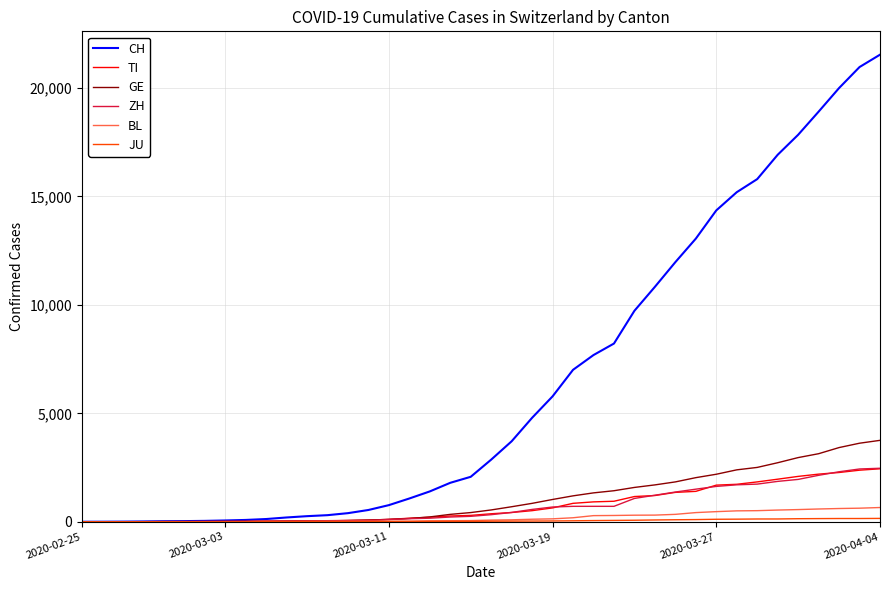

What is the average value of the TI series?

743